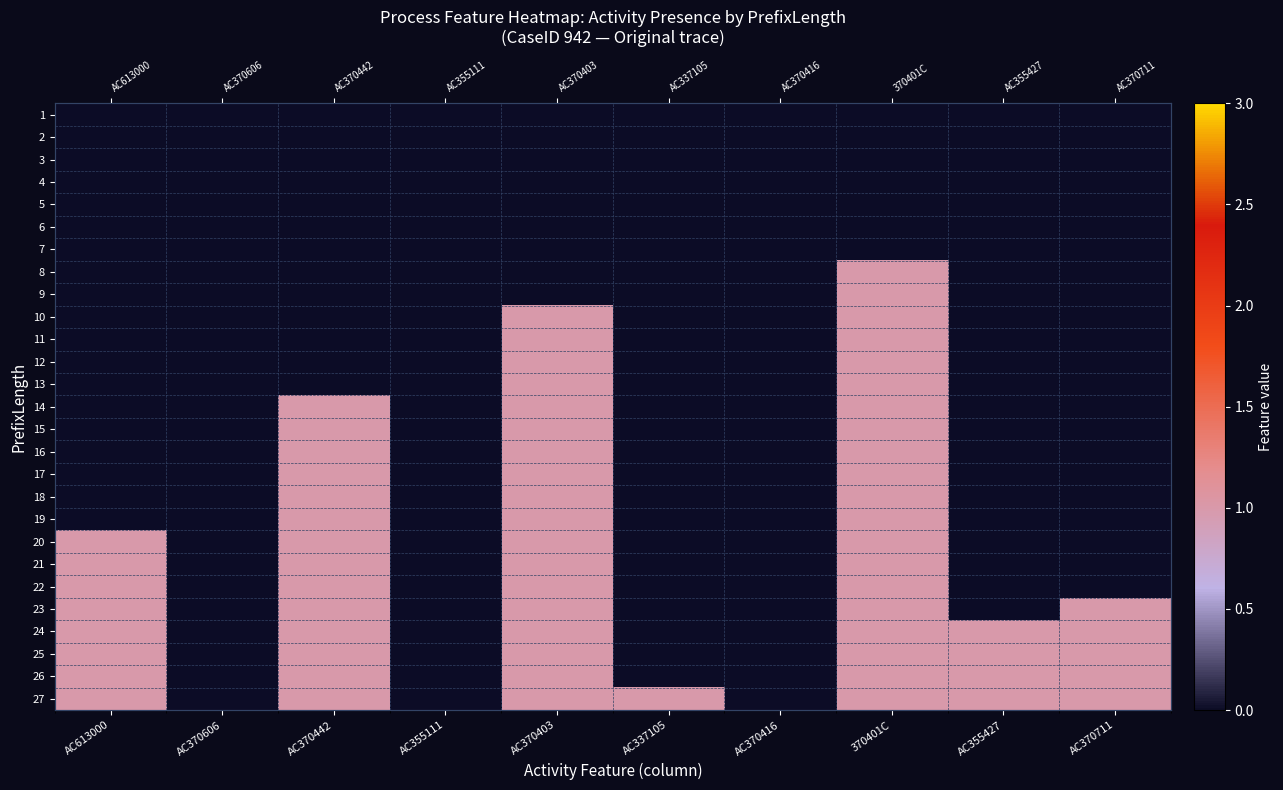

True or false: 24 has a value of 1 at AC355427.

True